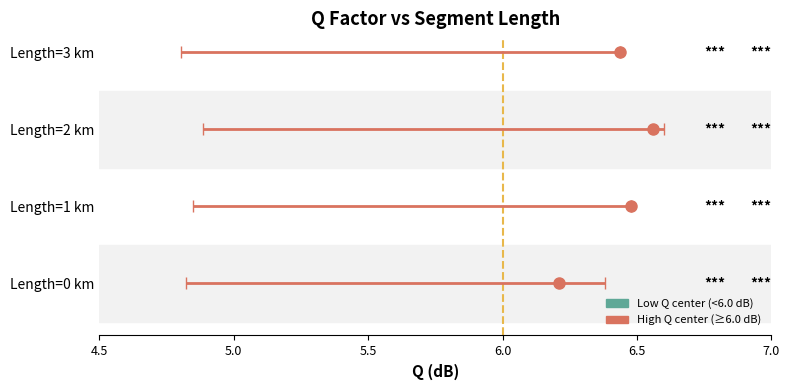

What is the average value of the Min Q (dB) series?

4.8